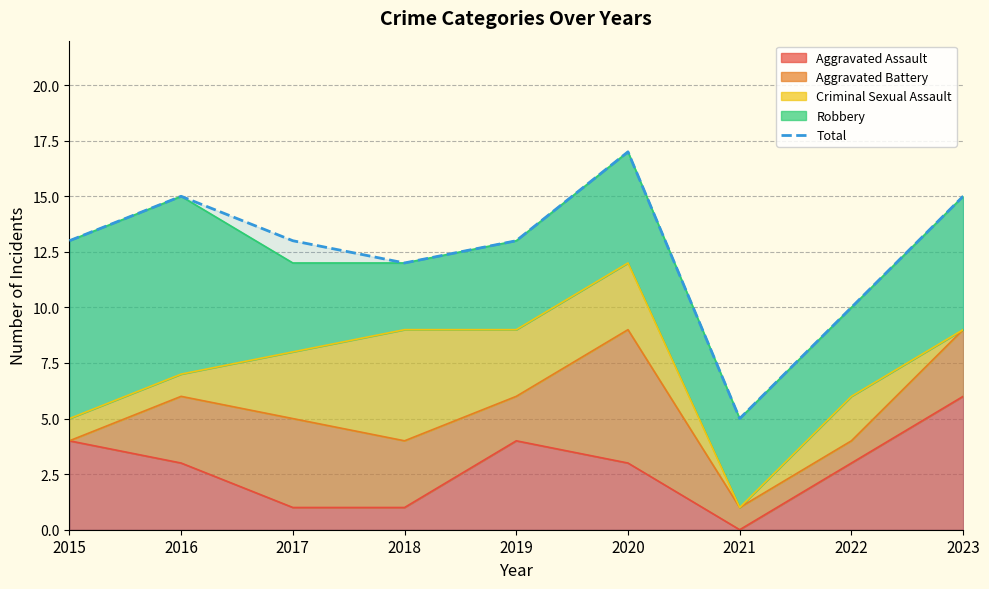

Count the number of categories in the chart.

9